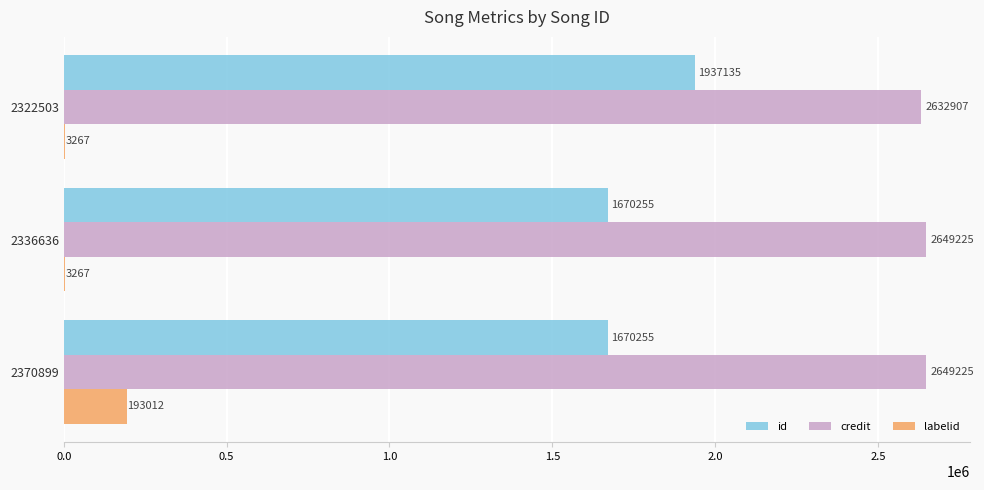

How many id values are between 1670255 and 1937135?

3